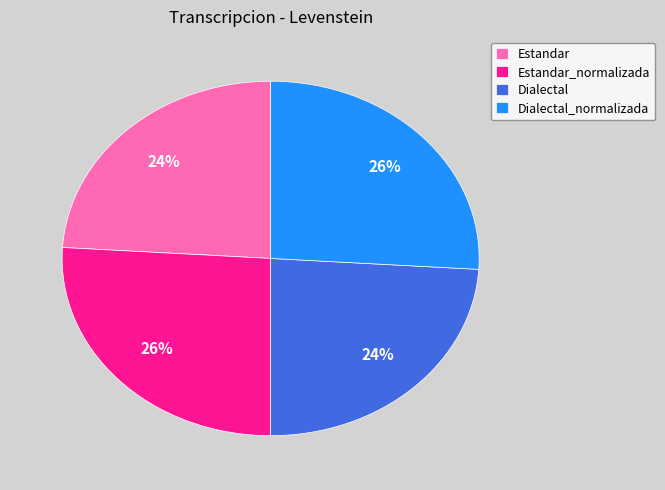

How many slices are in this pie chart?

4